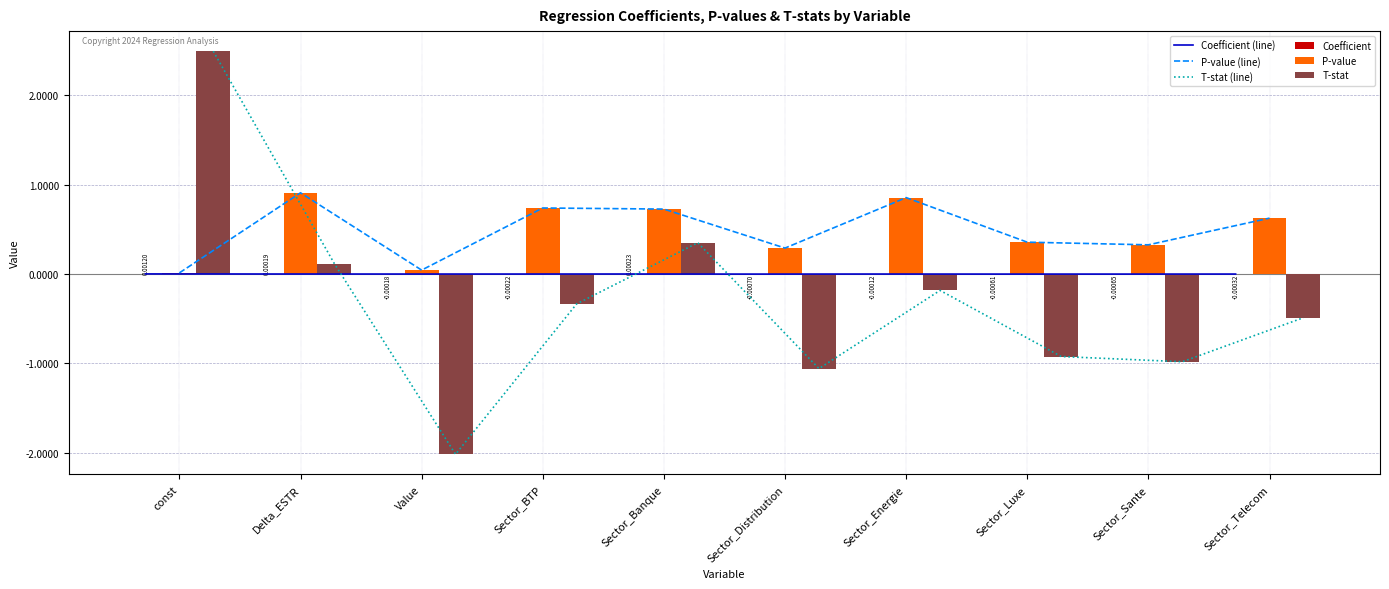

At how many categories does at least one series exceed 0?

10